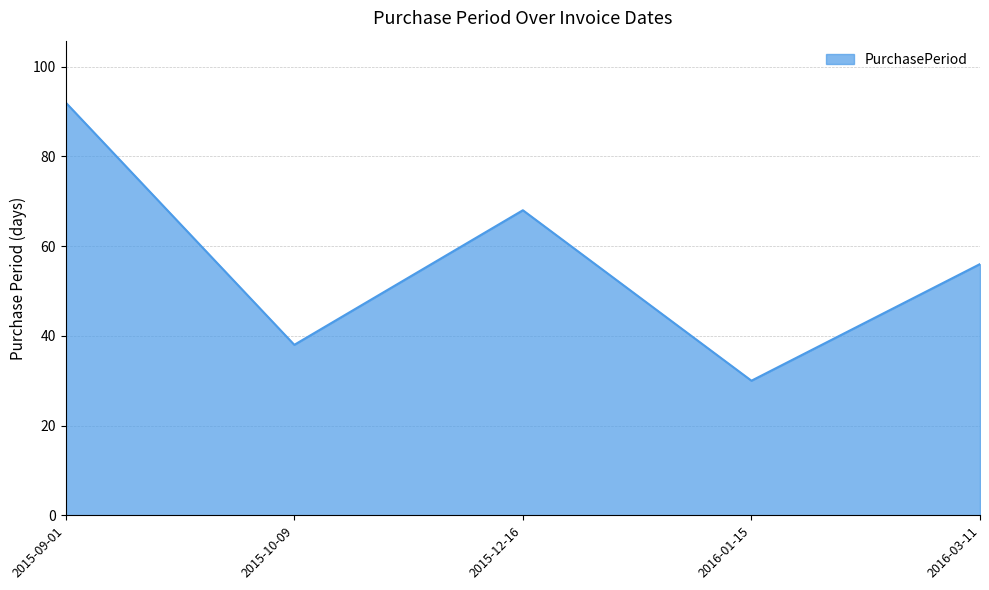

Where is the first local maximum?

2015-12-16